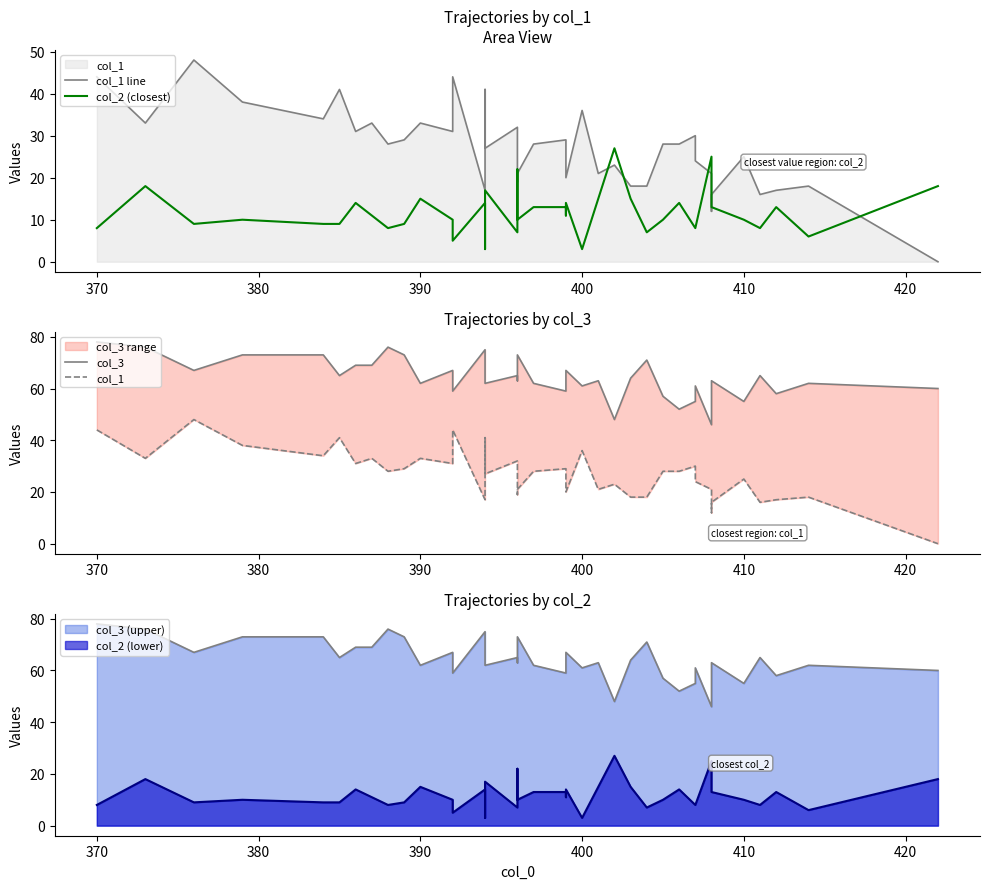

At how many categories does at least one series exceed 32?

40